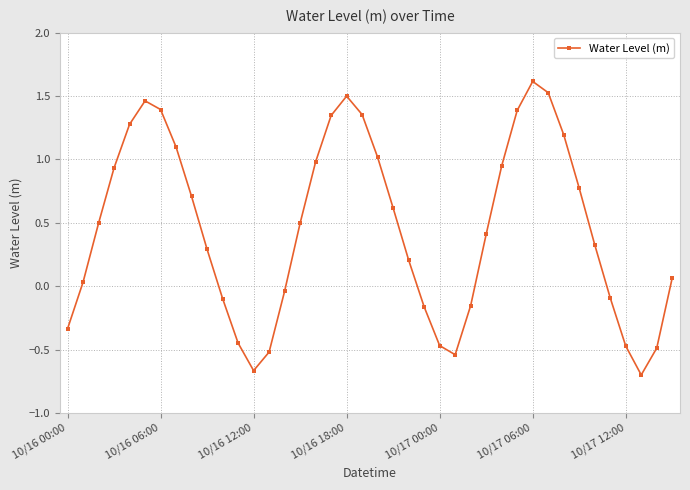

How many points are lower than both their immediate neighbors (excluding endpoints)?

3